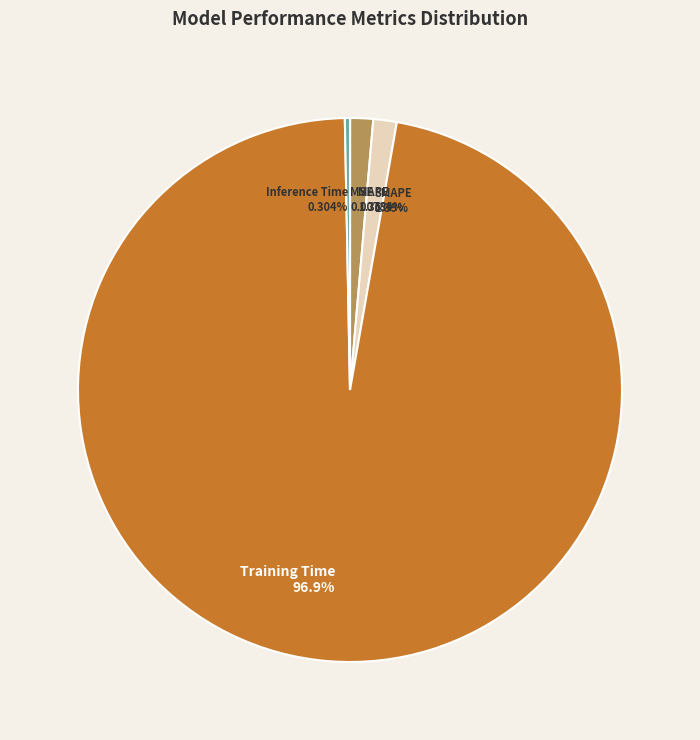

True or false: SMAPE accounts for 11% of the total.

False